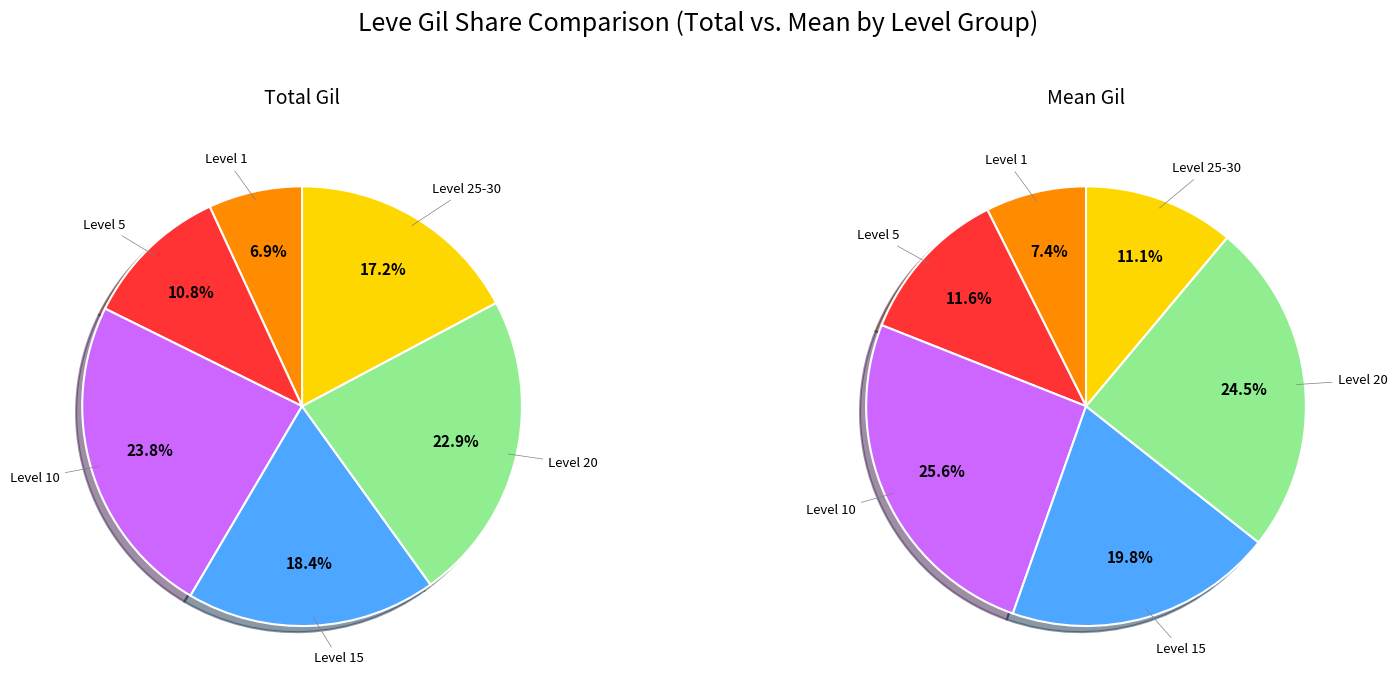

Is there any slice that represents more than half of the pie?

No